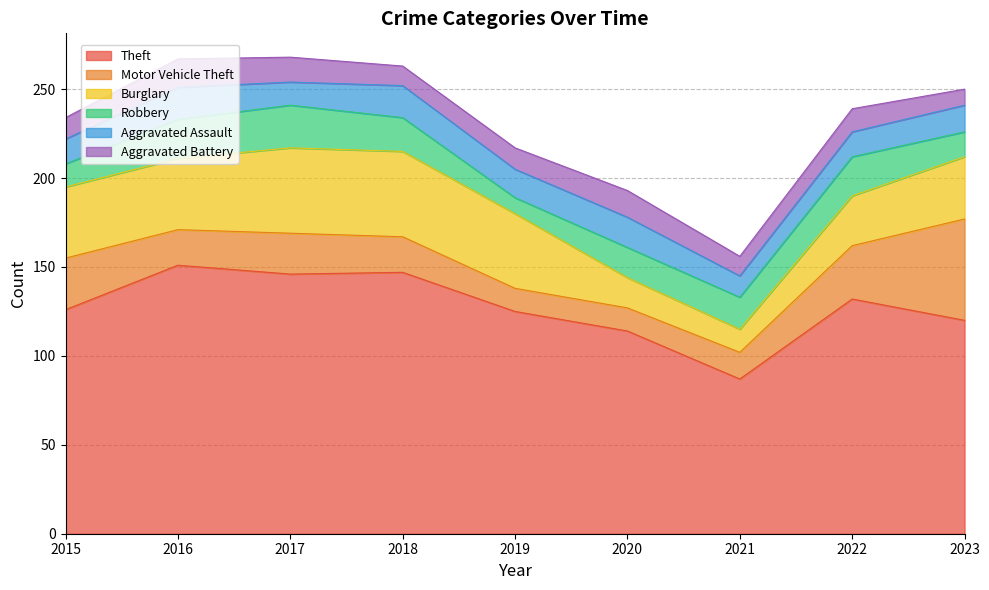

Where is the first local minimum for Theft?

2017